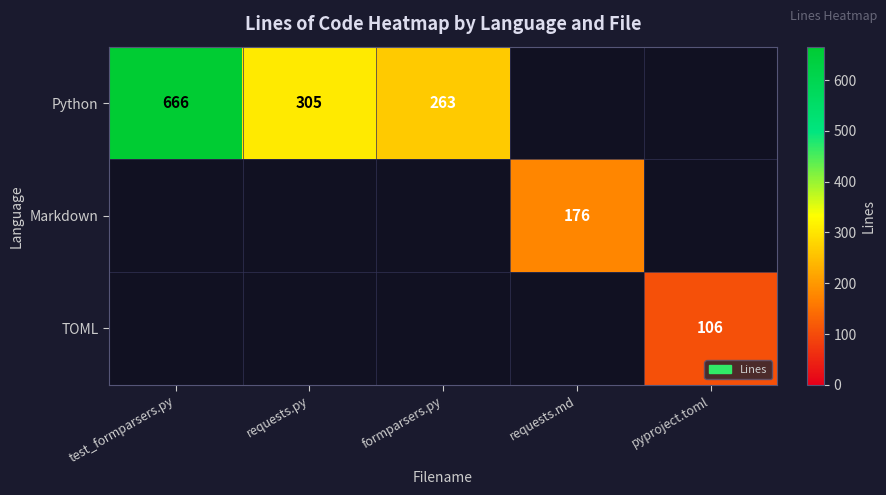

Is it true that Python equals 305 at requests.py?

True